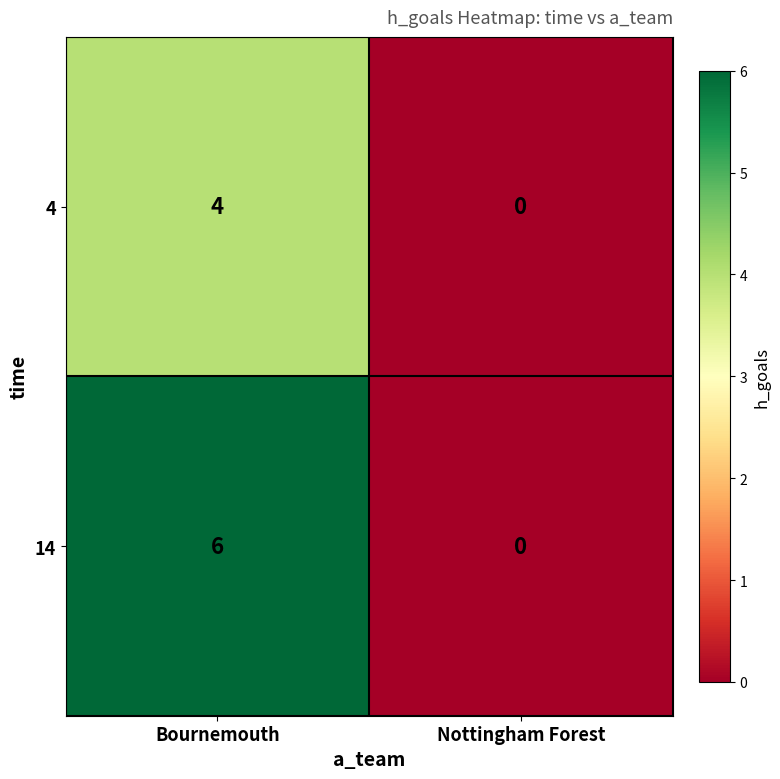

At which category is the sum across all series the highest?

Bournemouth